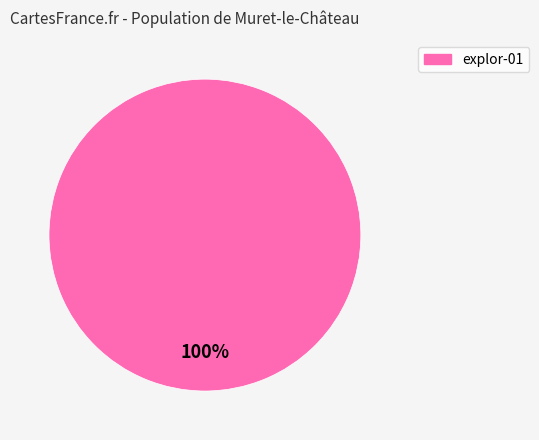

To the nearest percent, what portion does explor-01 represent?

100%